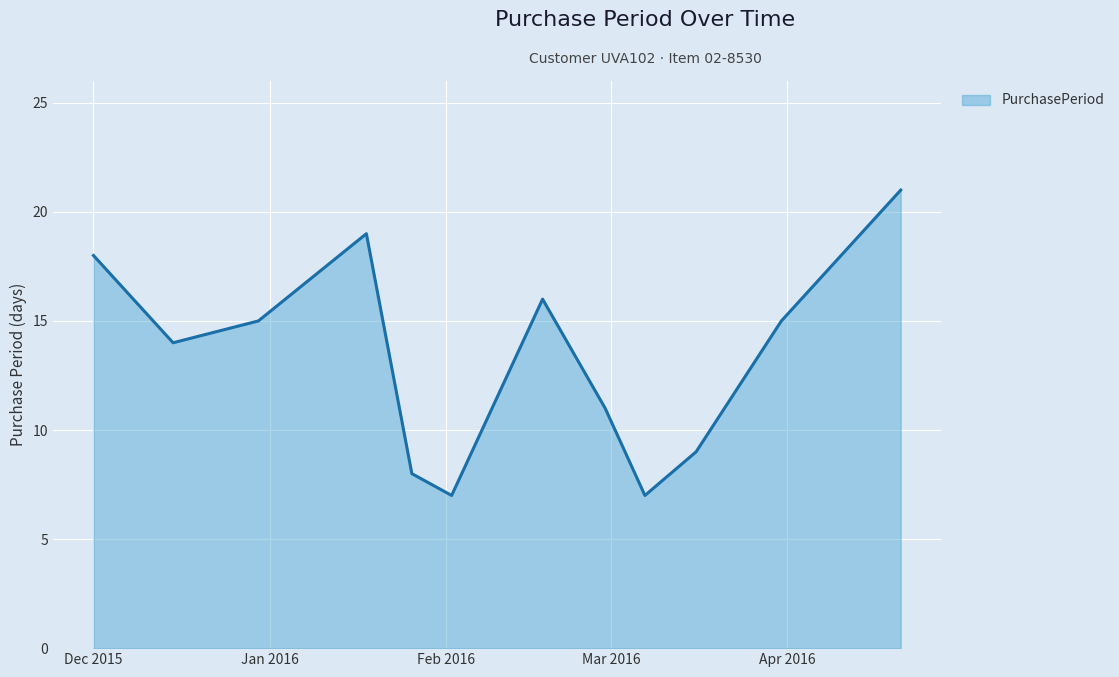

Reading right to left, list all the values displayed in this chart.

21	15	9	7	11	16	7	8	19	15	14	18